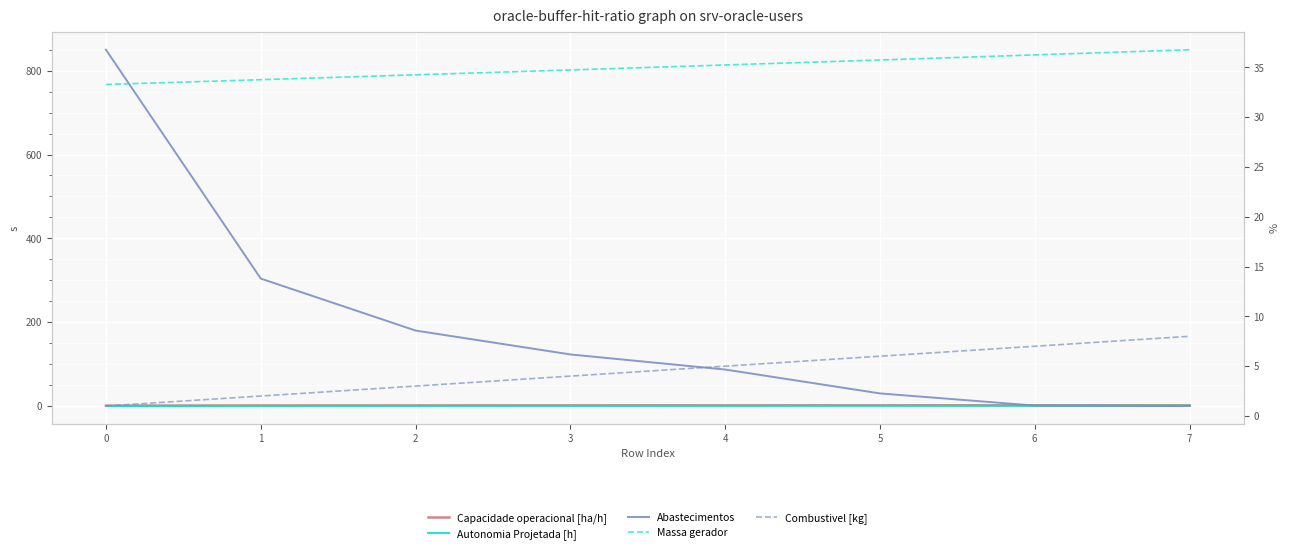

Which category has the lowest value in the Abastecimentos series?

7